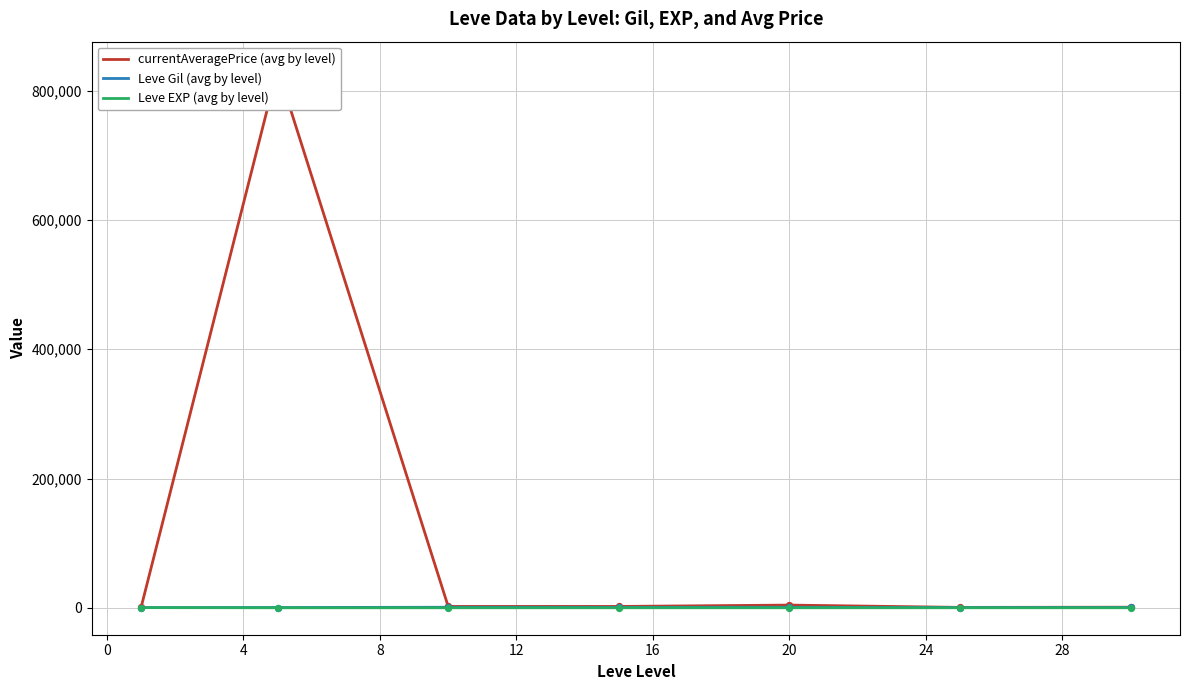

At how many categories does at least one series exceed 380744?

1